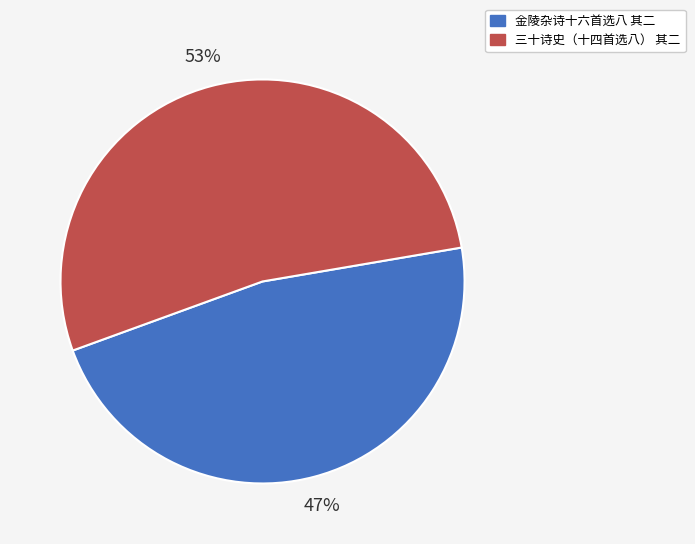

Which has a higher value, 三十诗史（十四首选八） 其二 or 金陵杂诗十六首选八 其二?

三十诗史（十四首选八） 其二